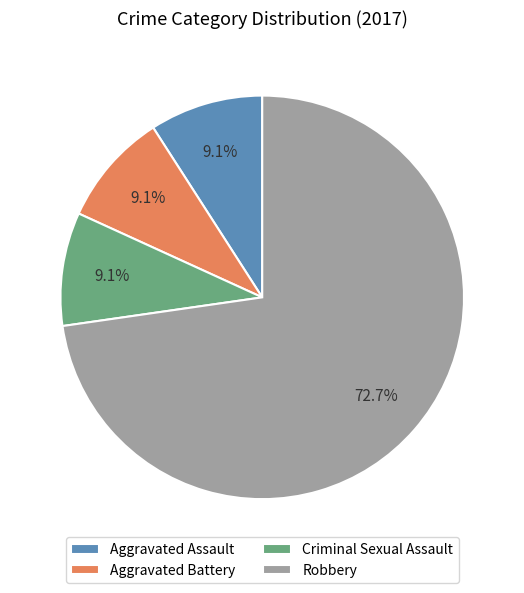

How many slices are in this pie chart?

4